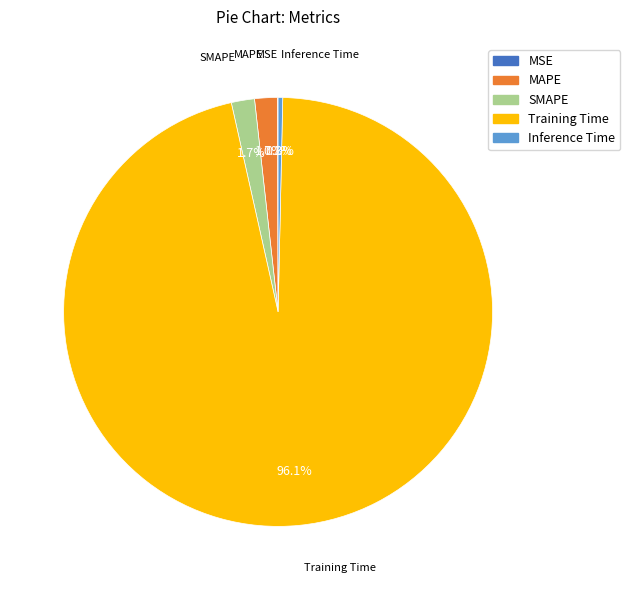

Which has a higher value, MAPE or Training Time?

Training Time